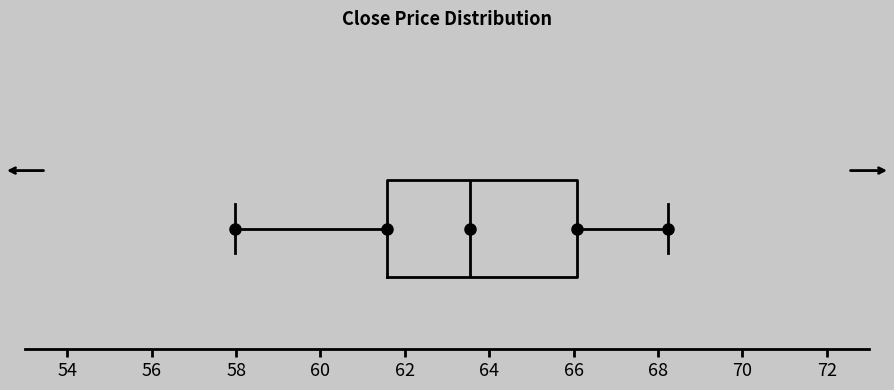

Read this box plot against the x-axis: the position of the median line, the range covered by the box, and the ends of both whiskers. The values are not printed on the chart, so give them approximately, as read against the axis.

median 63.6, box 61.6 to 66.0, whiskers 58.0 to 68.2